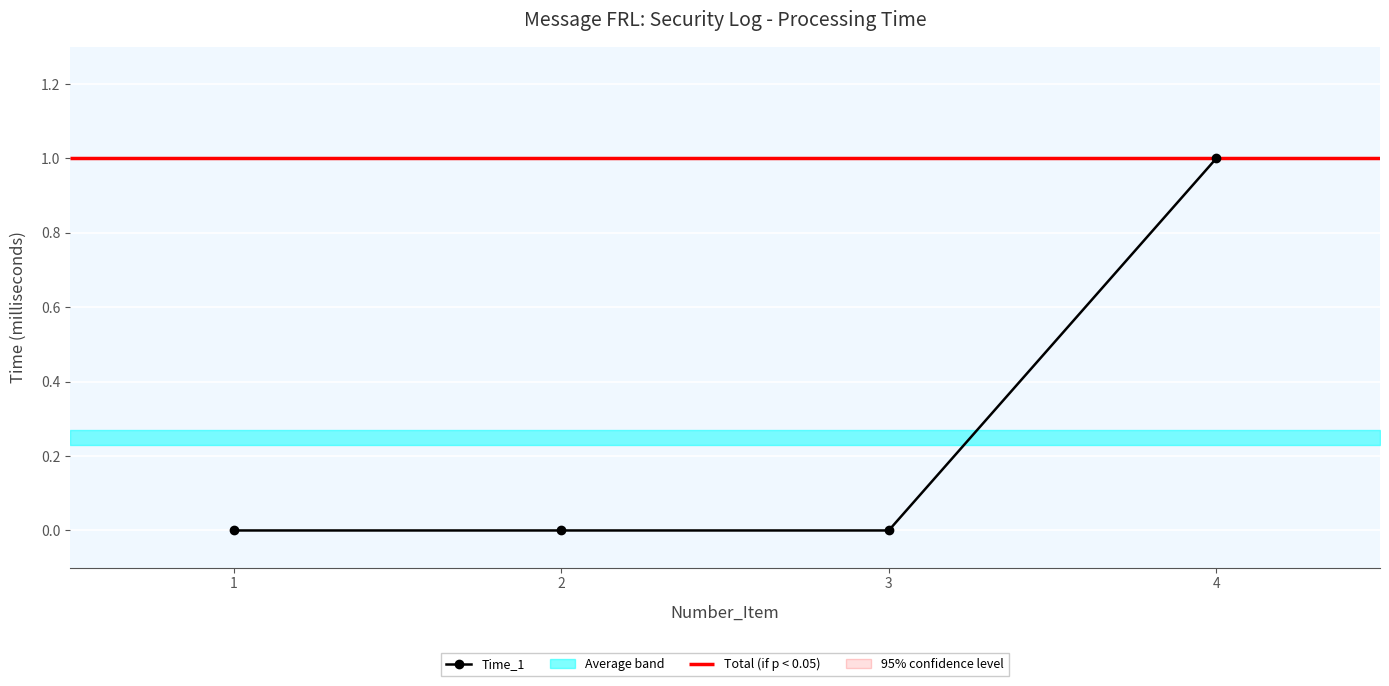

How many values exceed 0?

1